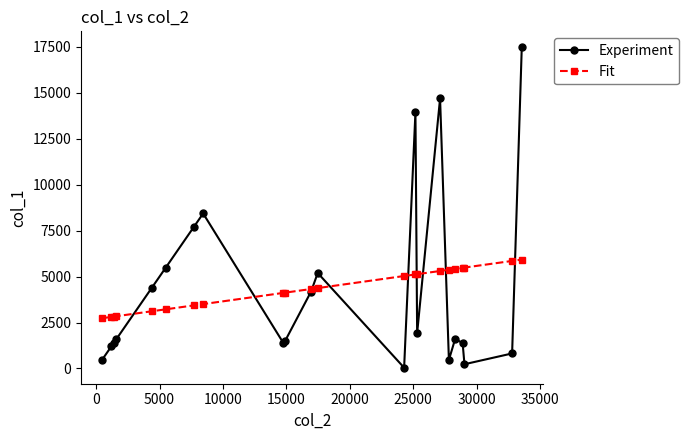

What is the maximum value for Fit?

5927.8